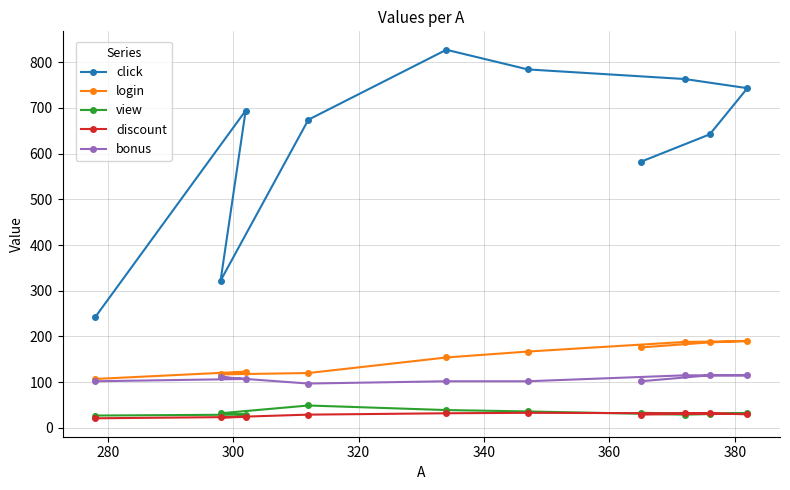

Which series has the largest range (max minus min)?

click